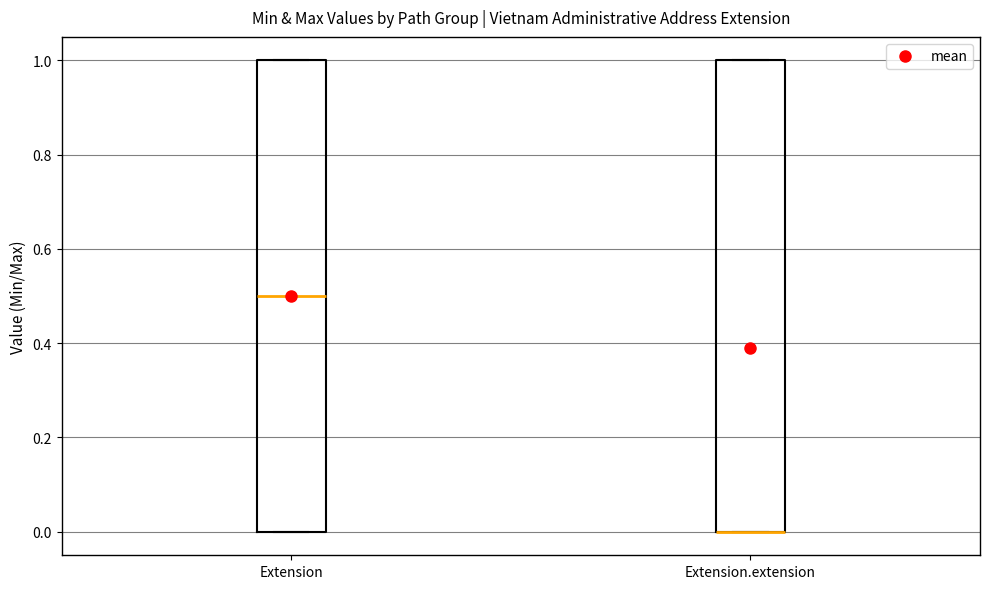

Where is the lower edge of the box for Extension.extension on the y-axis? The values are not printed on the chart, so give them approximately, as read against the axis.

0.0